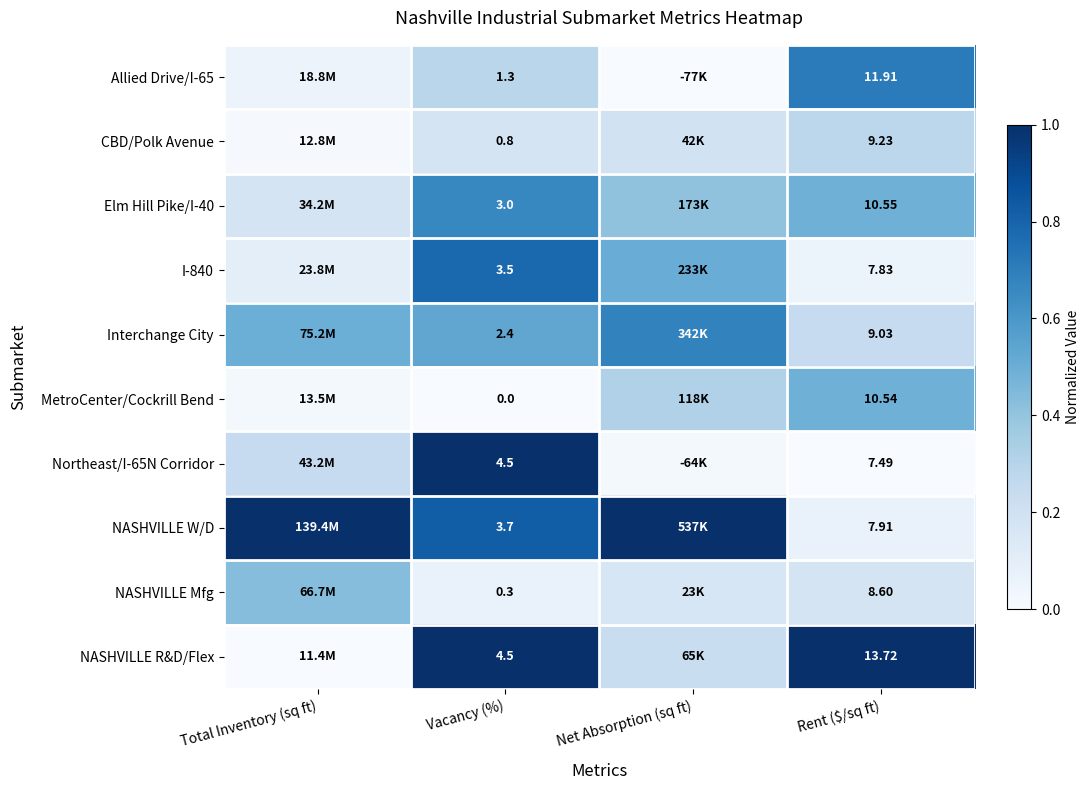

Is the value of NASHVILLE W/D at Vacancy (%) greater than the value of Allied Drive/I-65 at Vacancy (%)?

Yes